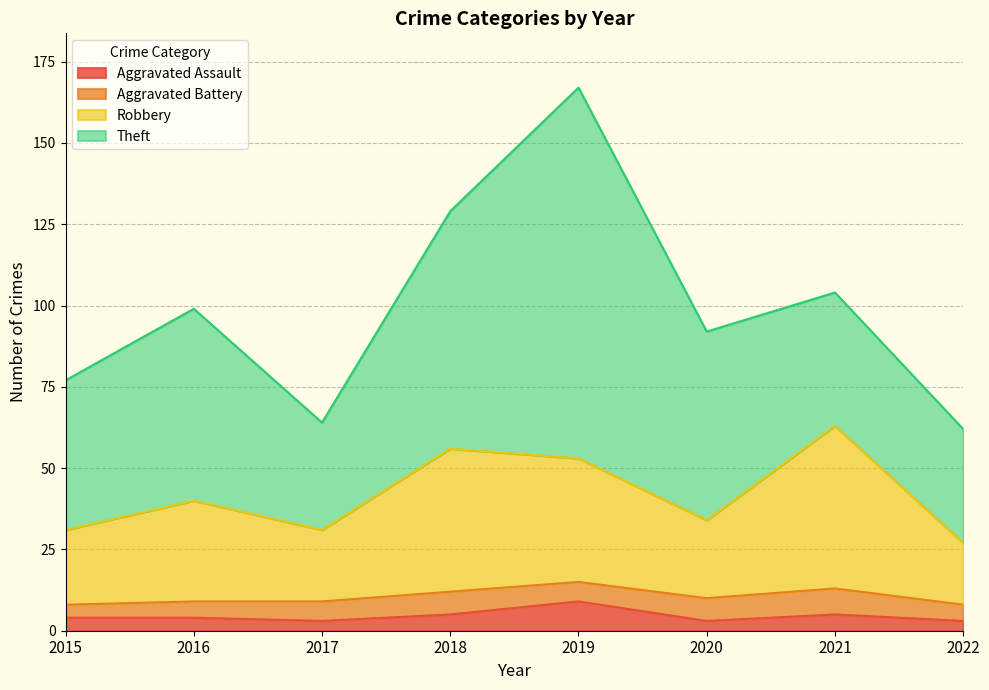

True or false: Robbery has a value of 53 at 2019.

True